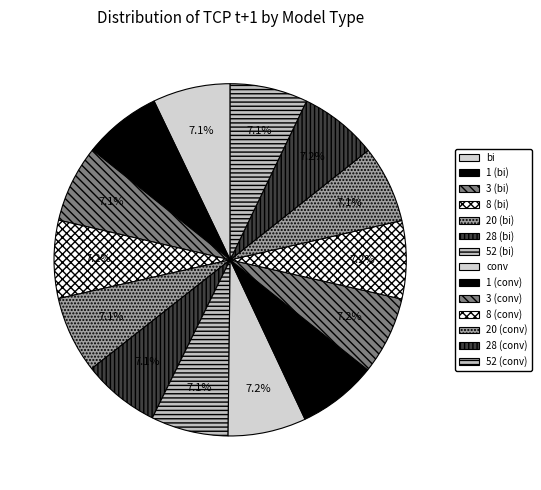

What percentage is NOT represented by conv?

92.8%